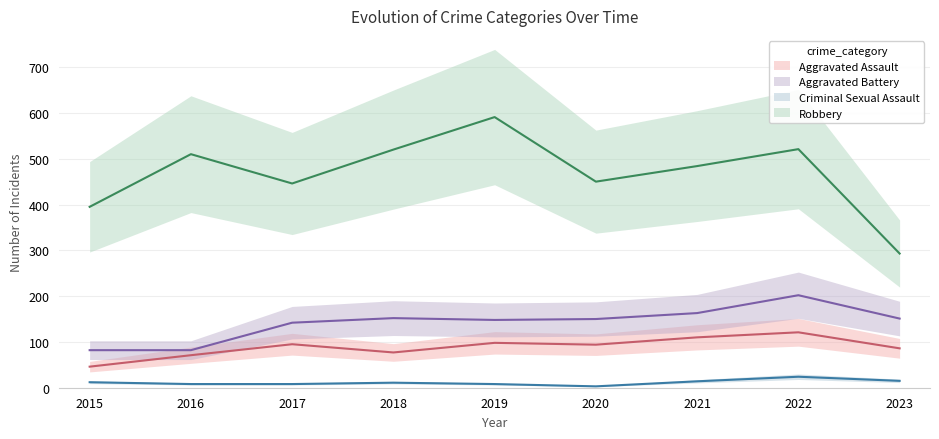

Reading left to right, what are all the values shown in this chart?

Aggravated Assault: 2015=46	2016=71	2017=95	2018=77	2019=98	2020=94	2021=110	2022=121	2023=86
Aggravated Battery: 2015=82	2016=82	2017=142	2018=152	2019=148	2020=150	2021=163	2022=202	2023=151
Criminal Sexual Assault: 2015=12	2016=8	2017=8	2018=11	2019=8	2020=3	2021=14	2022=24	2023=15
Robbery: 2015=395	2016=510	2017=446	2018=520	2019=591	2020=450	2021=484	2022=521	2023=293